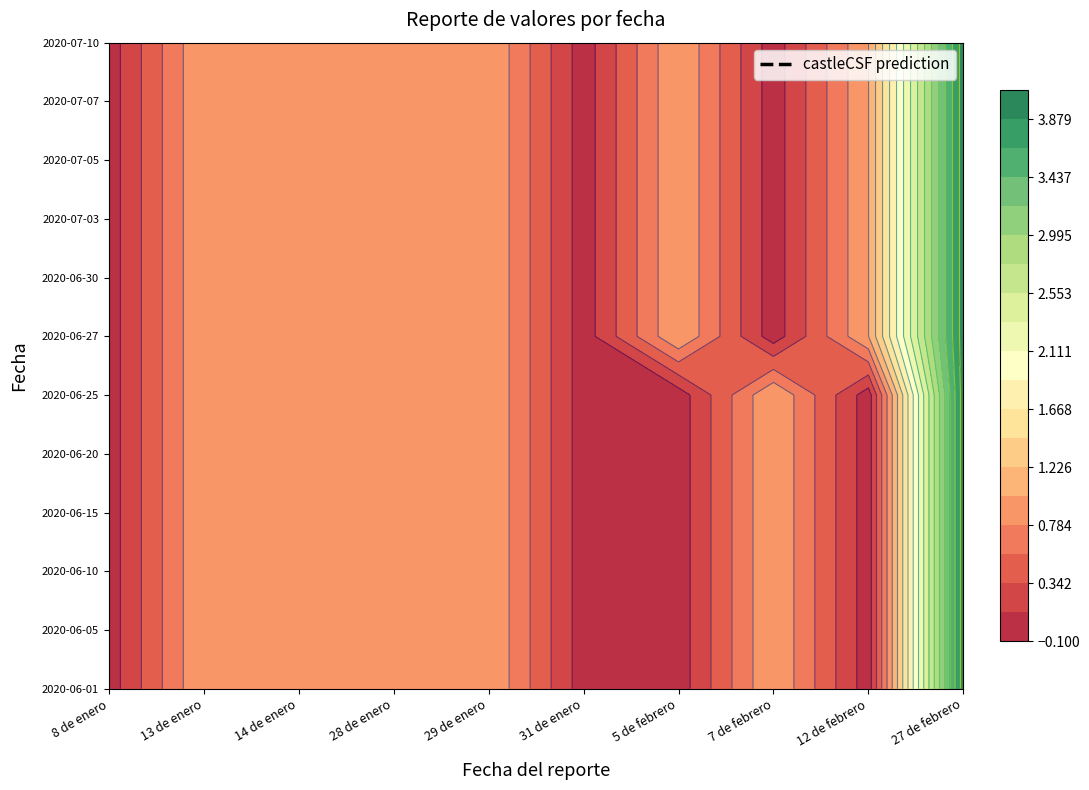

What is the sum of the 2020-06-05 values at 4 and 1?

2